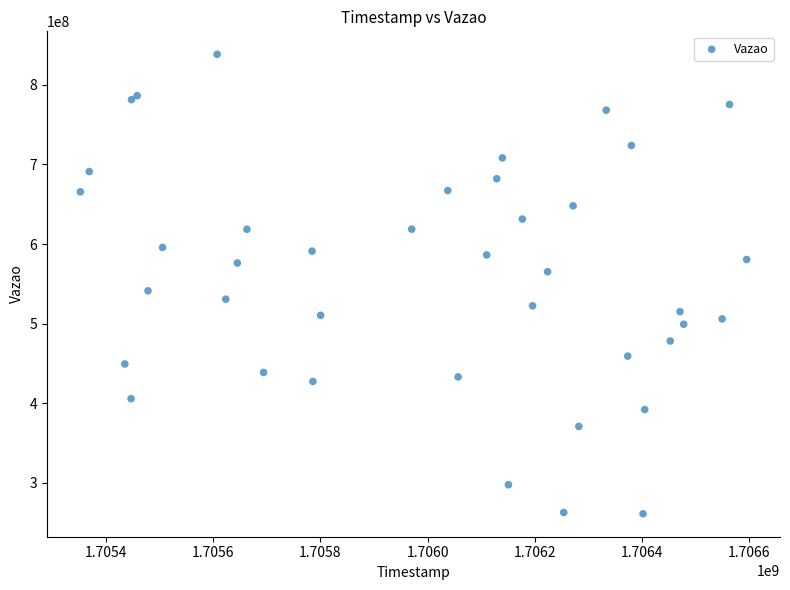

What Y value in the scatter plot is closest to 549795325?

541276013